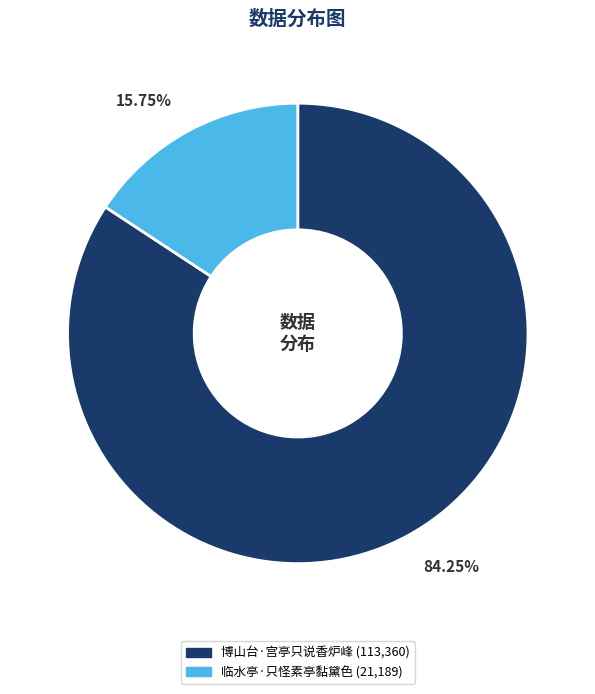

To the nearest percent, what is the average slice percentage?

50%